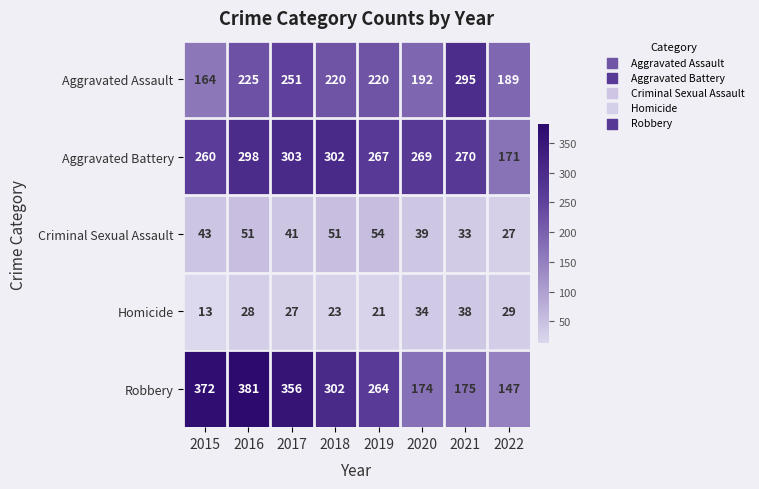

What is the highest value of the Aggravated Battery series?

303